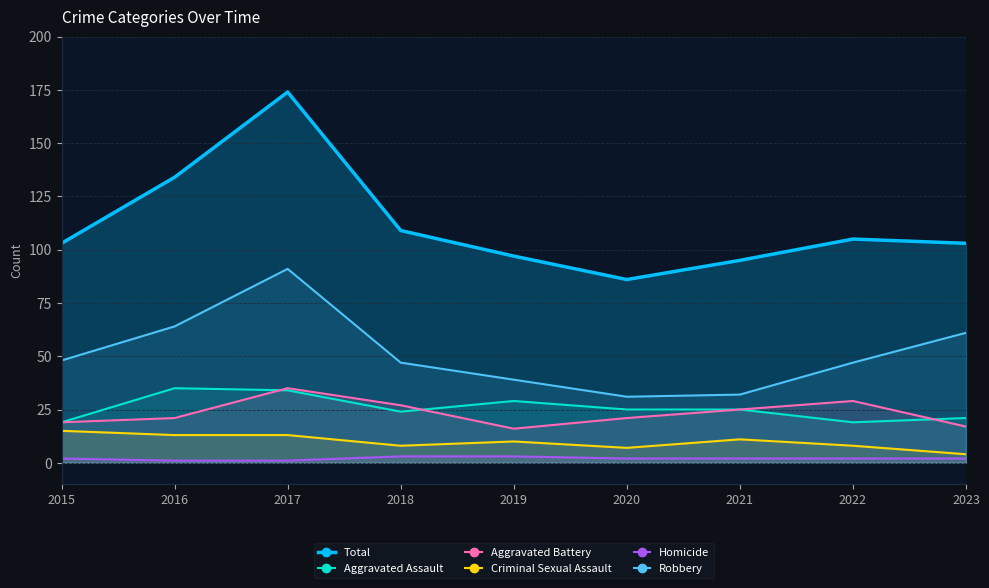

At which label is Aggravated Battery closest to 25?

2021